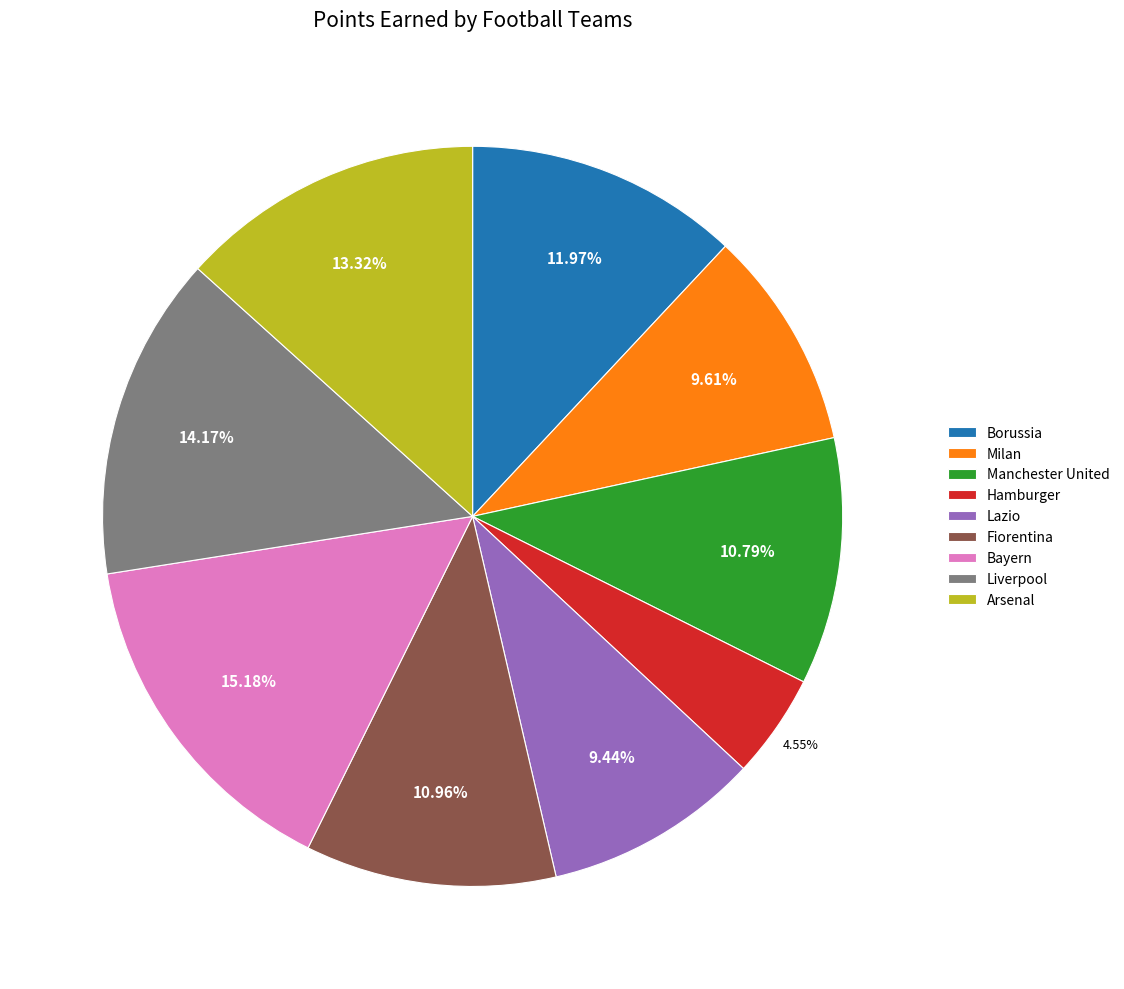

Which has a higher value, Liverpool or Hamburger?

Liverpool